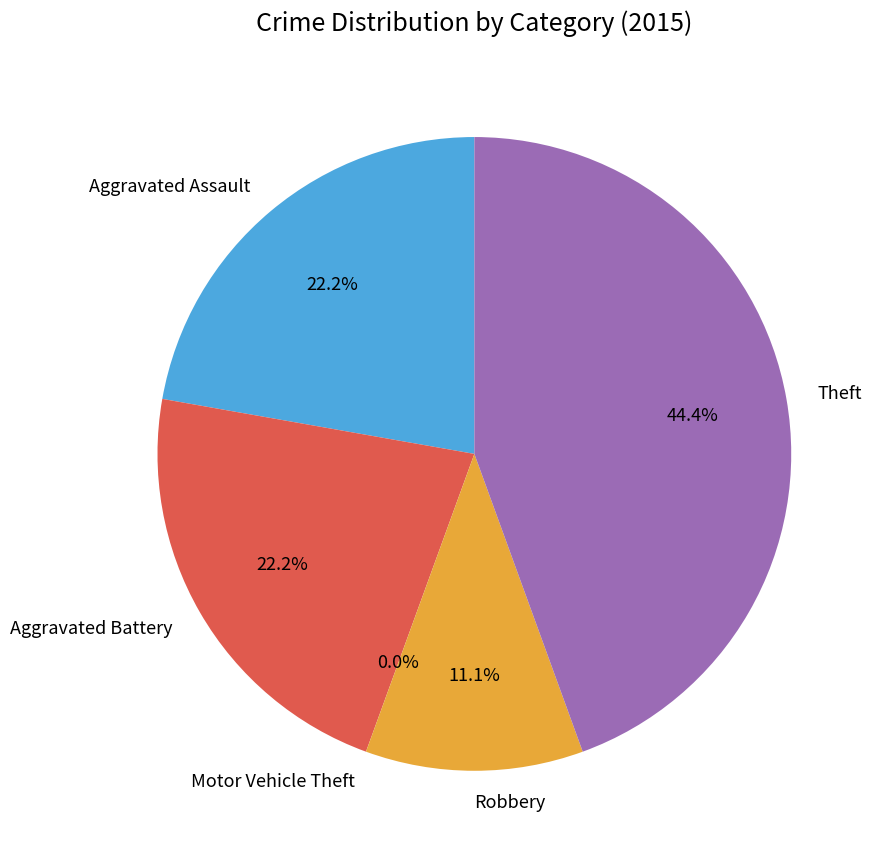

Count the number of slices in the pie.

5